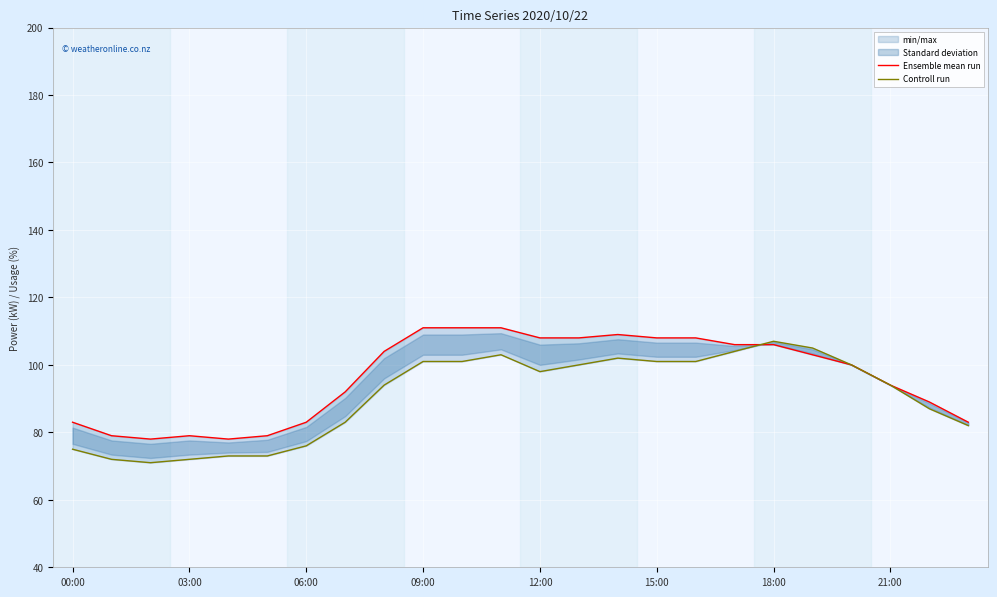

What is the sum of all Ensemble mean run values?

2310